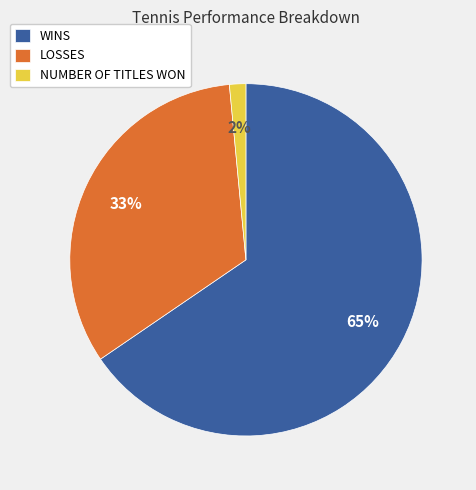

What percentage is the LOSSES slice, to the nearest percent?

33%